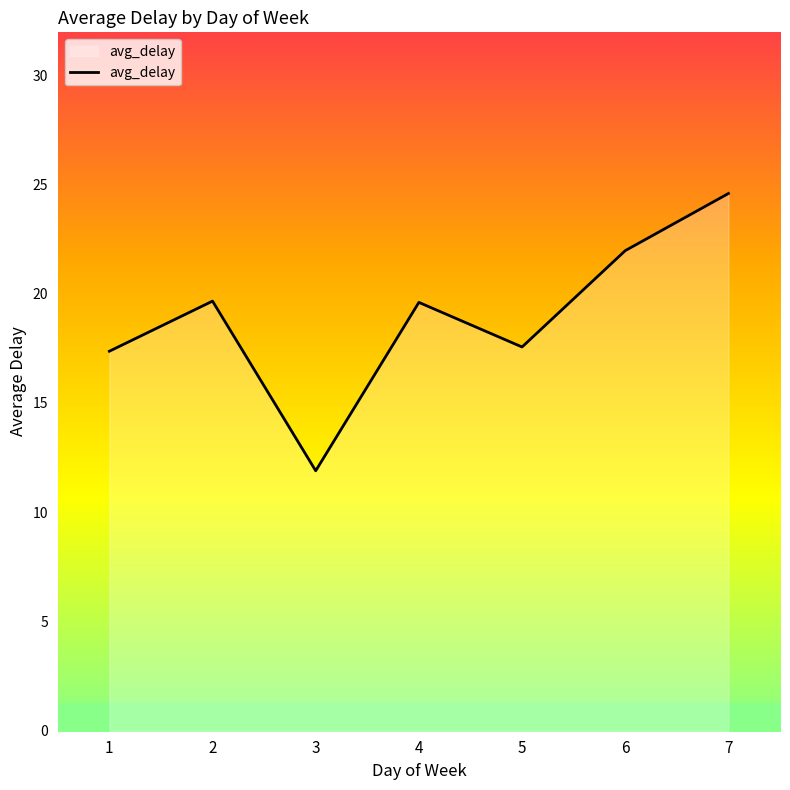

What is the difference between the maximum and minimum values?

12.7